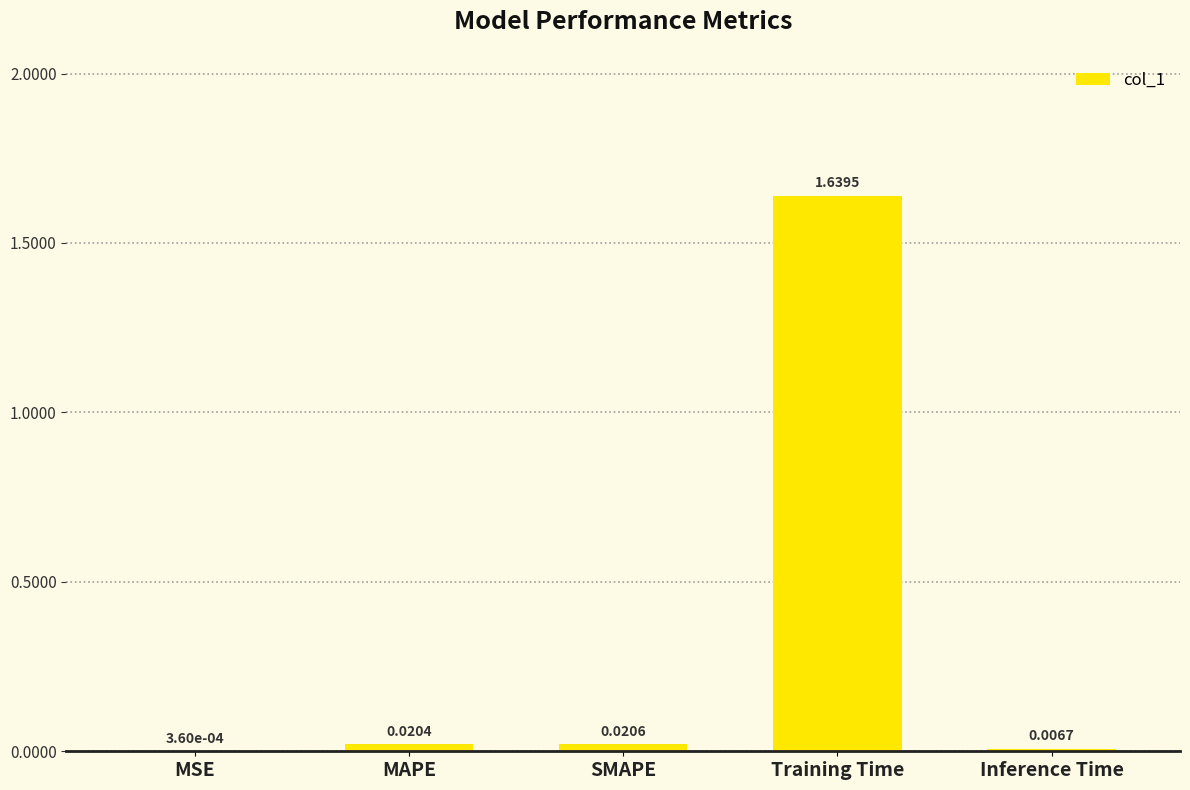

At which label is the value closest to 0?

MSE